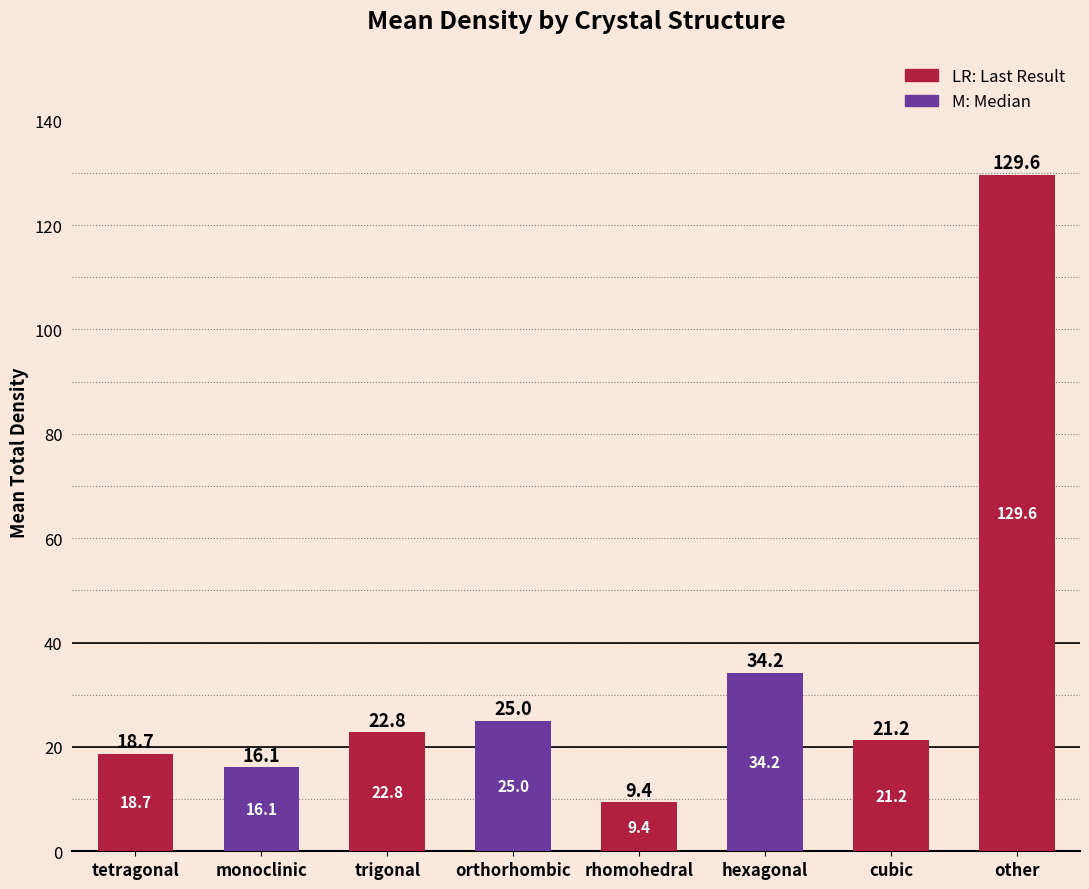

What is the difference between the values at monoclinic and hexagonal?

18.1